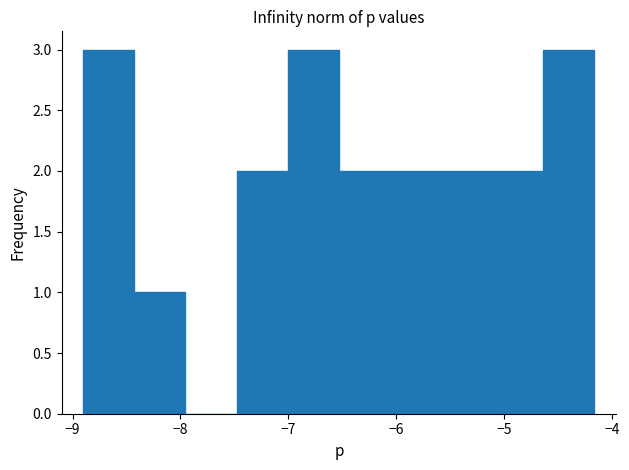

Reading left to right, list every bar in this chart as the range it spans on the x-axis followed by its height. Neither the bar edges nor the heights are printed on the chart, so give them approximately, as read against the axes.

-8.9 to -8.4: 3
-8.4 to -8.0: 1
-8.0 to -7.5: 0
-7.5 to -7.0: 2
-7.0 to -6.5: 3
-6.5 to -6.1: 2
-6.1 to -5.6: 2
-5.6 to -5.1: 2
-5.1 to -4.6: 2
-4.6 to -4.2: 3